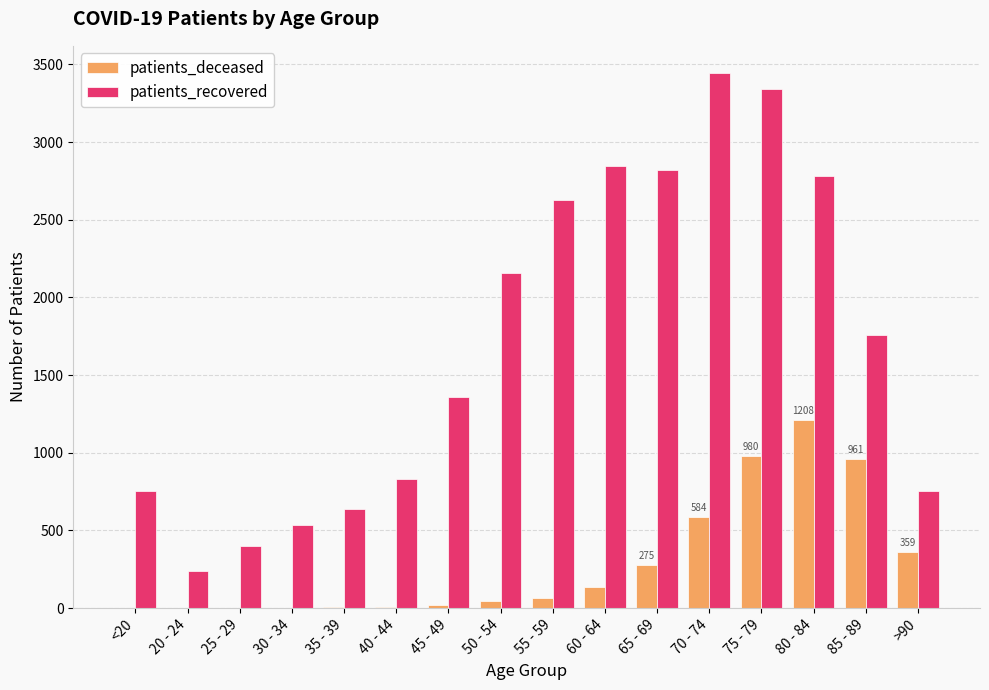

The patients_deceased series shows 1208 at 80 - 84. True or false?

True